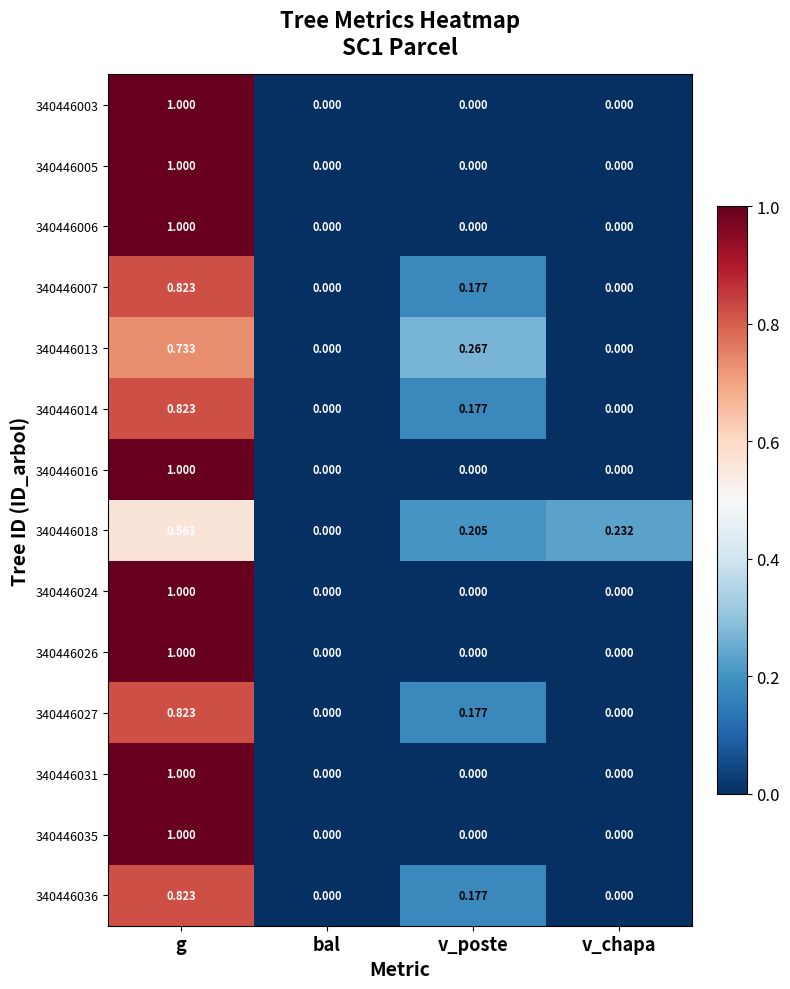

At which label does 340446018 reach its peak?

g